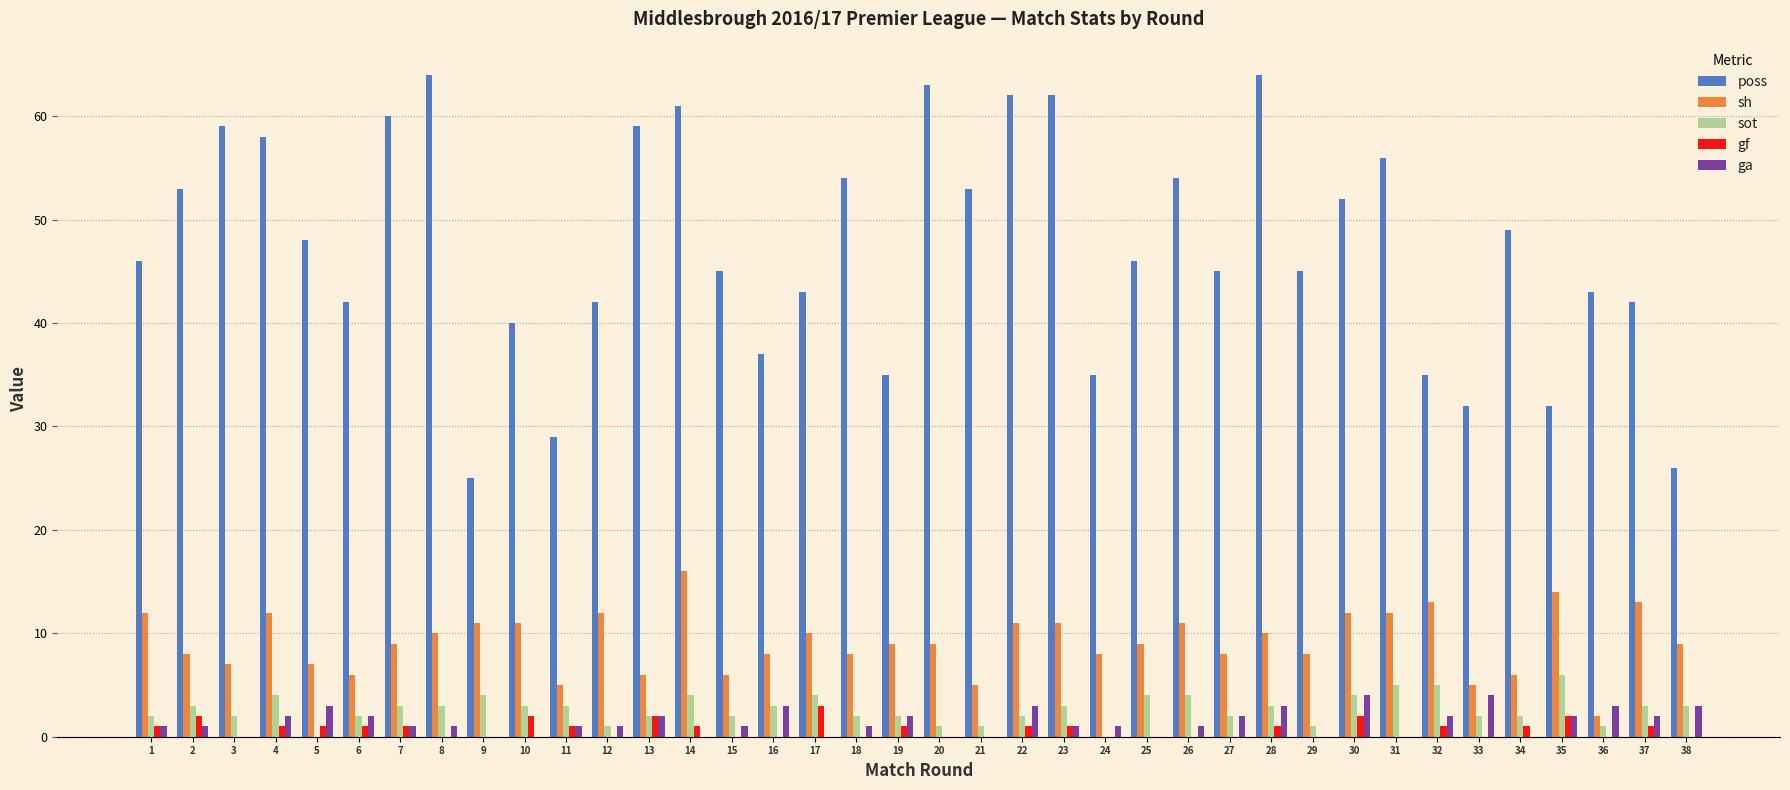

The sot series shows 2 at 27. True or false?

True